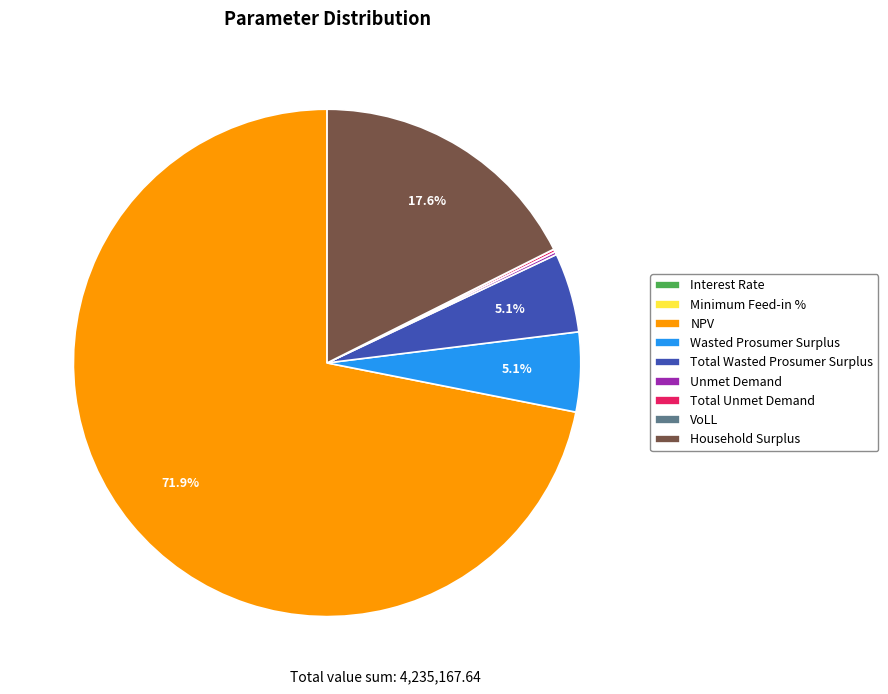

To the nearest percent, what is the average slice percentage?

11%